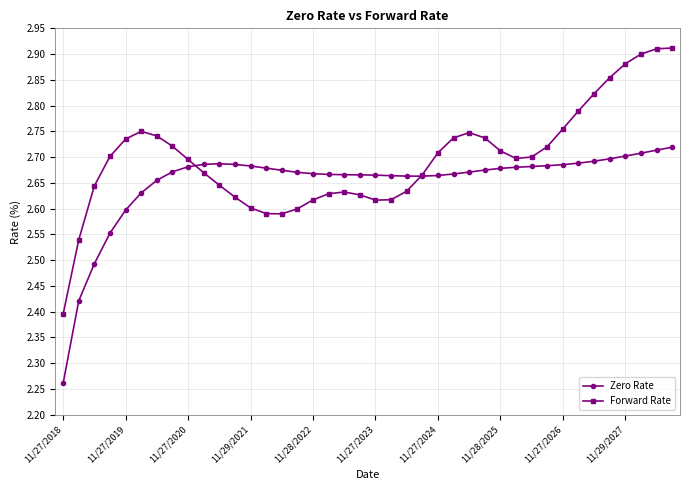

Does the chart display data point markers on the line(s)?

Yes